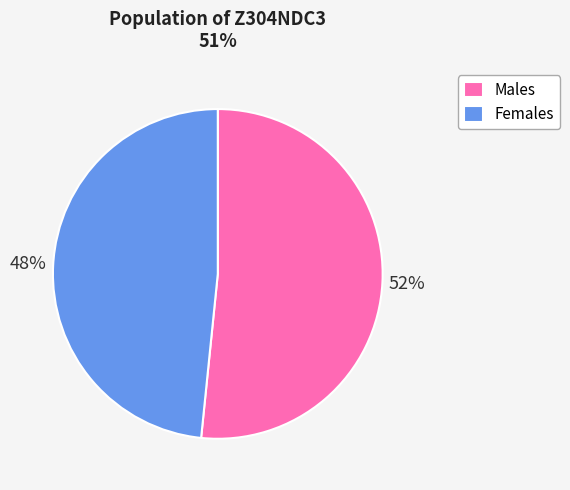

To the nearest percent, what percentage of the pie is Females?

48%